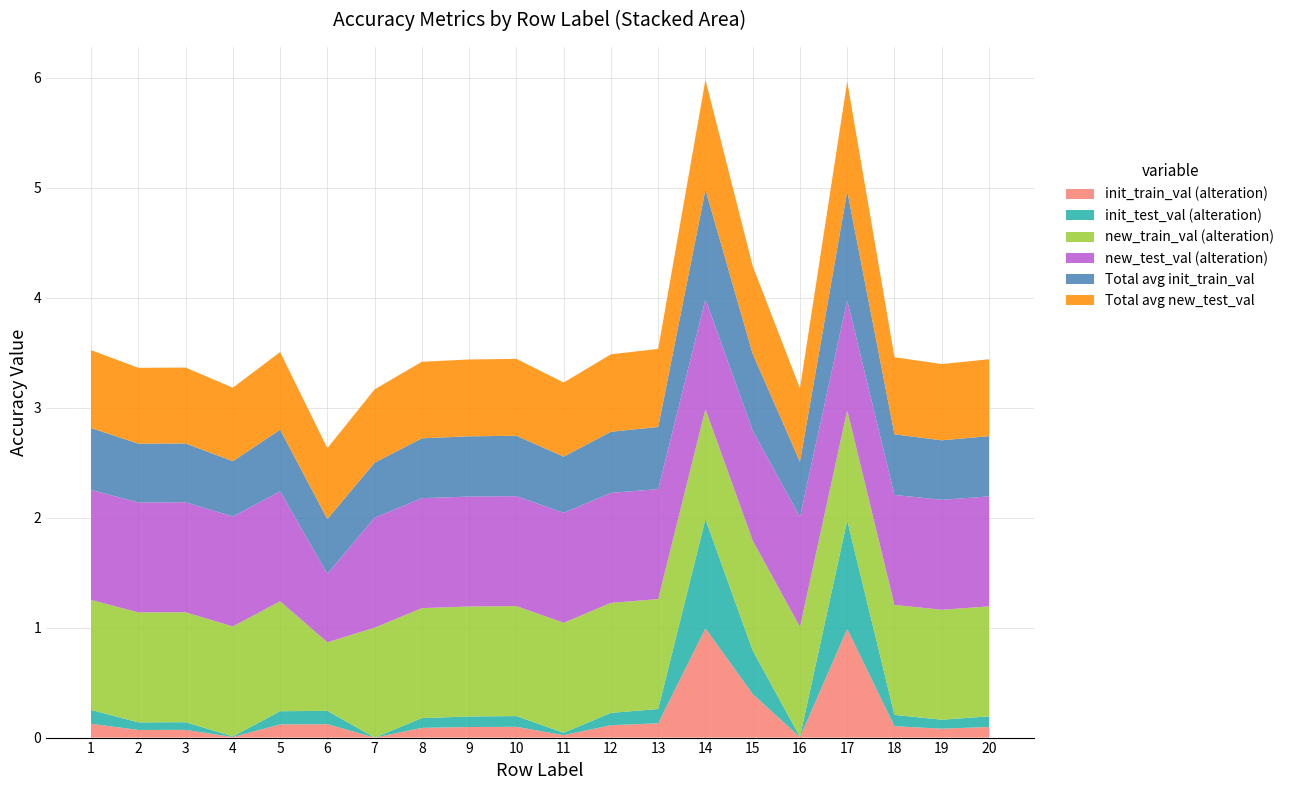

Reading left to right, what are all the values shown in this chart?

init_train_val (alteration): 1=0.1	2=0.1	3=0.1	4=0.0	5=0.1	6=0.1	7=0.0	8=0.1	9=0.1	10=0.1	11=0.0	12=0.1	13=0.1	14=1.0	15=0.4	16=0.0	17=1.0	18=0.1	19=0.1	20=0.1
init_test_val (alteration): 1=0.1	2=0.1	3=0.1	4=0.0	5=0.1	6=0.1	7=0.0	8=0.1	9=0.1	10=0.1	11=0.0	12=0.1	13=0.1	14=1.0	15=0.4	16=0.0	17=1.0	18=0.1	19=0.1	20=0.1
new_train_val (alteration): 1=1.0	2=1.0	3=1.0	4=1.0	5=1.0	6=0.6	7=1.0	8=1.0	9=1.0	10=1.0	11=1.0	12=1.0	13=1.0	14=1.0	15=1.0	16=1.0	17=1.0	18=1.0	19=1.0	20=1.0
new_test_val (alteration): 1=1.0	2=1.0	3=1.0	4=1.0	5=1.0	6=0.6	7=1.0	8=1.0	9=1.0	10=1.0	11=1.0	12=1.0	13=1.0	14=1.0	15=1.0	16=1.0	17=1.0	18=1.0	19=1.0	20=1.0
Total avg init_train_val: 1=0.6	2=0.5	3=0.5	4=0.5	5=0.6	6=0.5	7=0.5	8=0.5	9=0.5	10=0.5	11=0.5	12=0.6	13=0.6	14=1.0	15=0.7	16=0.5	17=1.0	18=0.6	19=0.5	20=0.5
Total avg new_test_val: 1=0.7	2=0.7	3=0.7	4=0.7	5=0.7	6=0.6	7=0.7	8=0.7	9=0.7	10=0.7	11=0.7	12=0.7	13=0.7	14=1.0	15=0.8	16=0.7	17=1.0	18=0.7	19=0.7	20=0.7